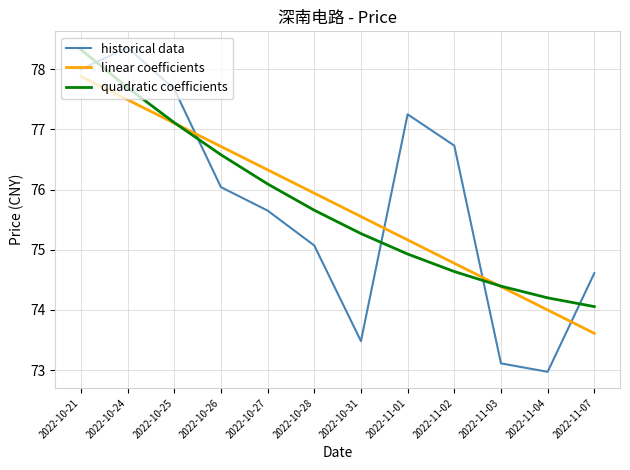

Which series ends up on top after the final intersection of linear coefficients and quadratic coefficients?

quadratic coefficients